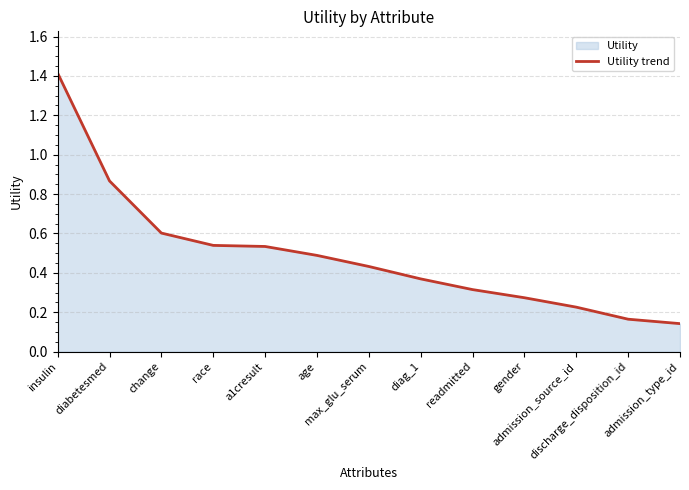

Does the chart have visible grid lines?

Yes